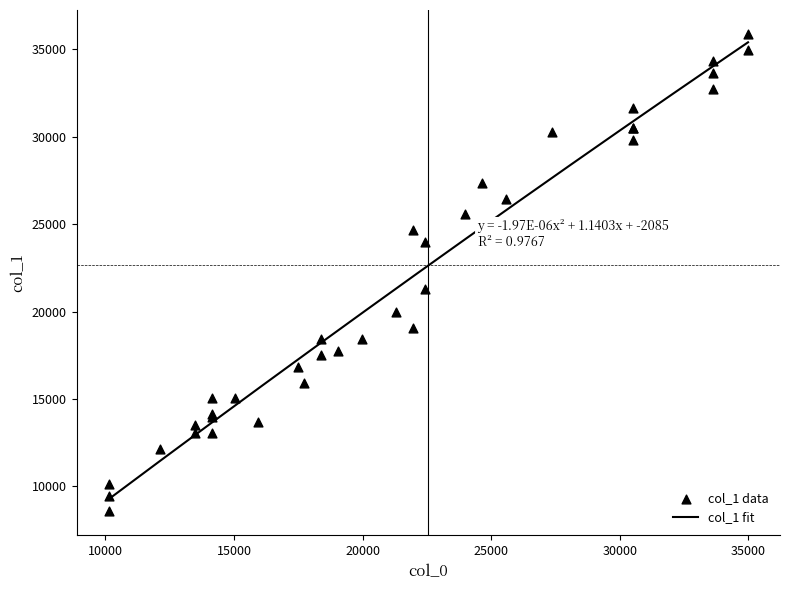

Between 24004 and 19971, which is larger?

24004